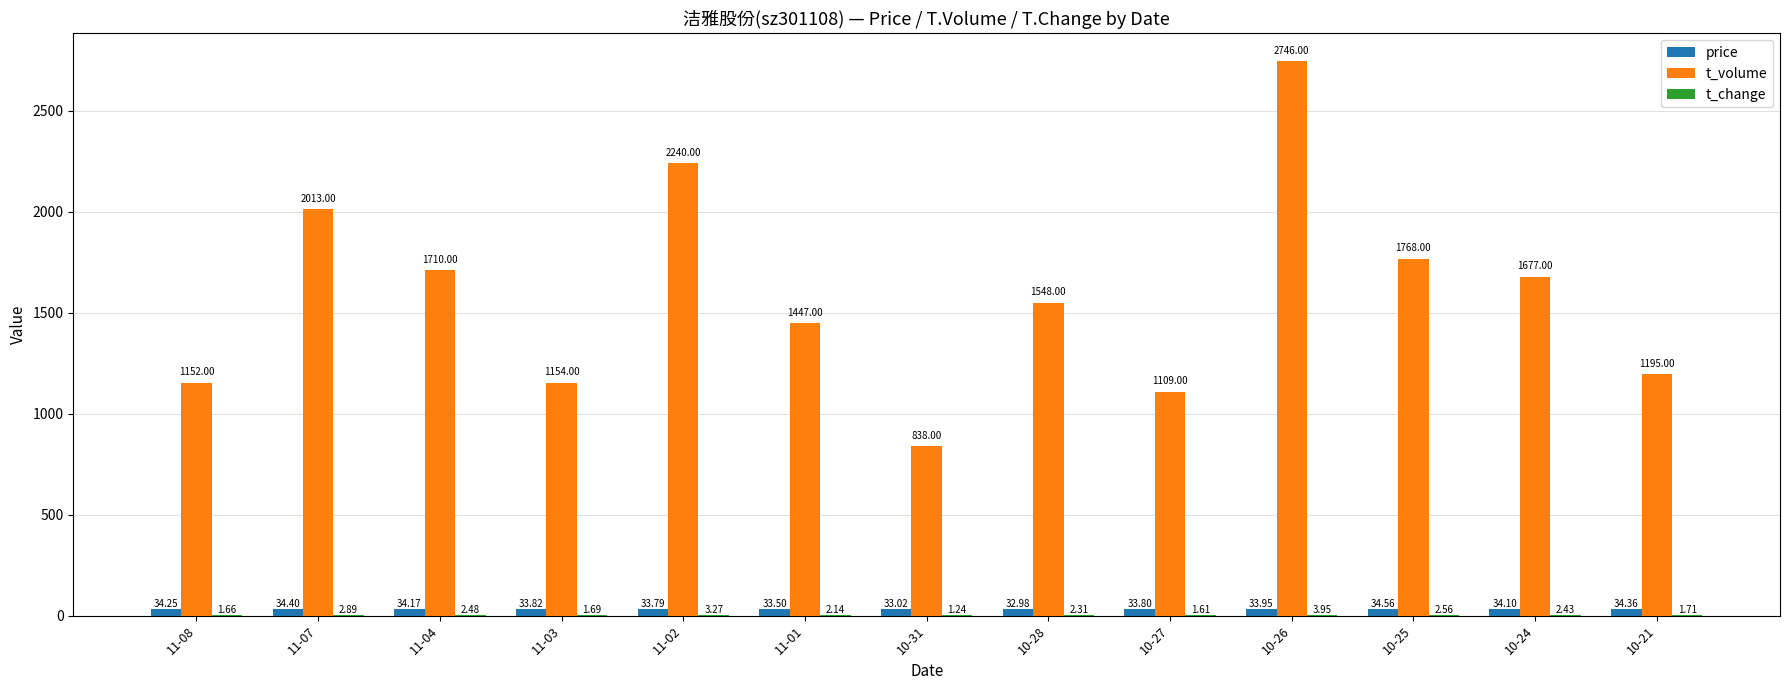

Which series has the largest total across all categories?

t_volume